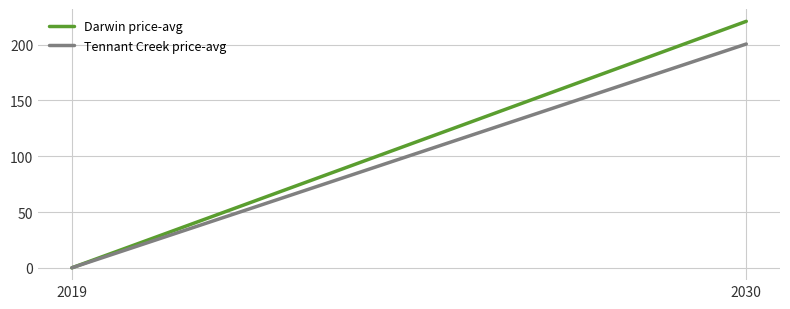

What is the difference between the highest and lowest values at 2030?

20.3